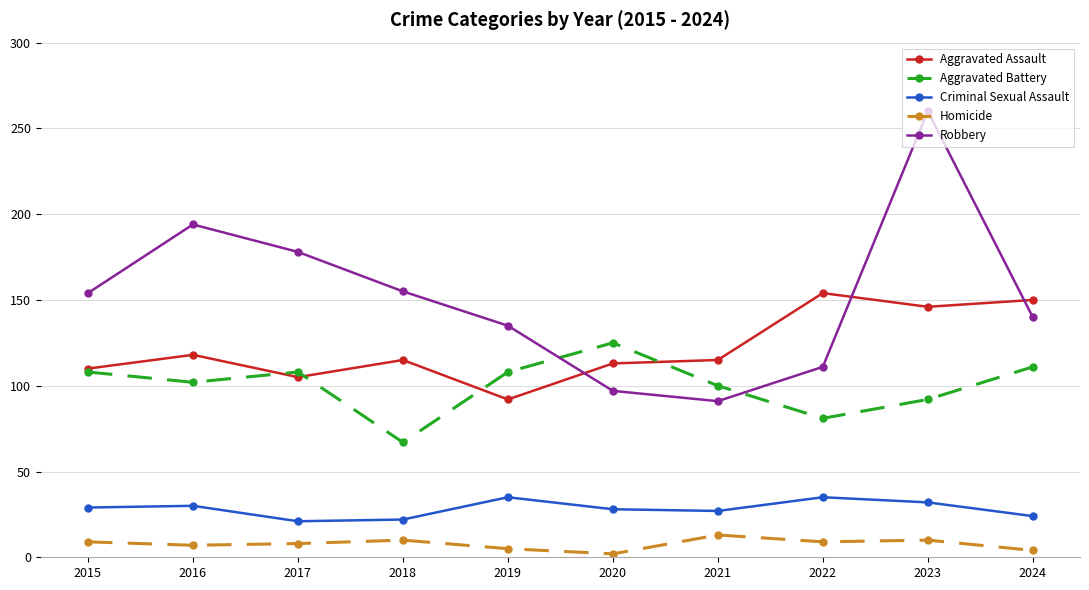

What is the value of the Aggravated Battery point at the 10th from the left?

111